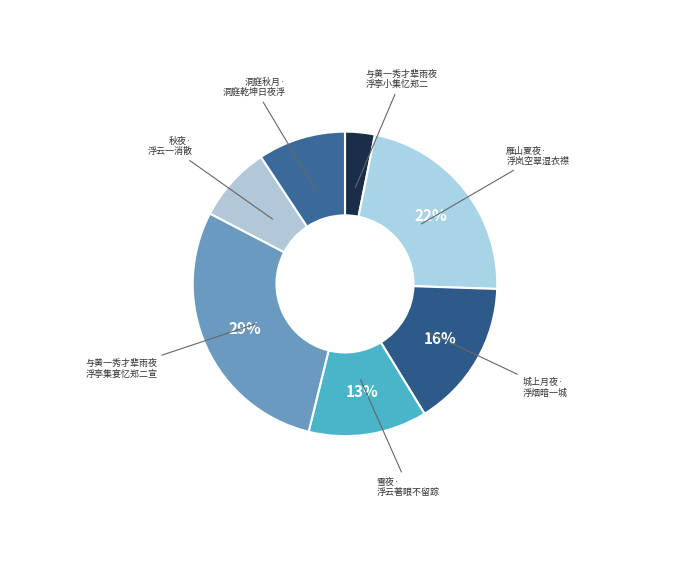

How many slices are in this pie chart?

7